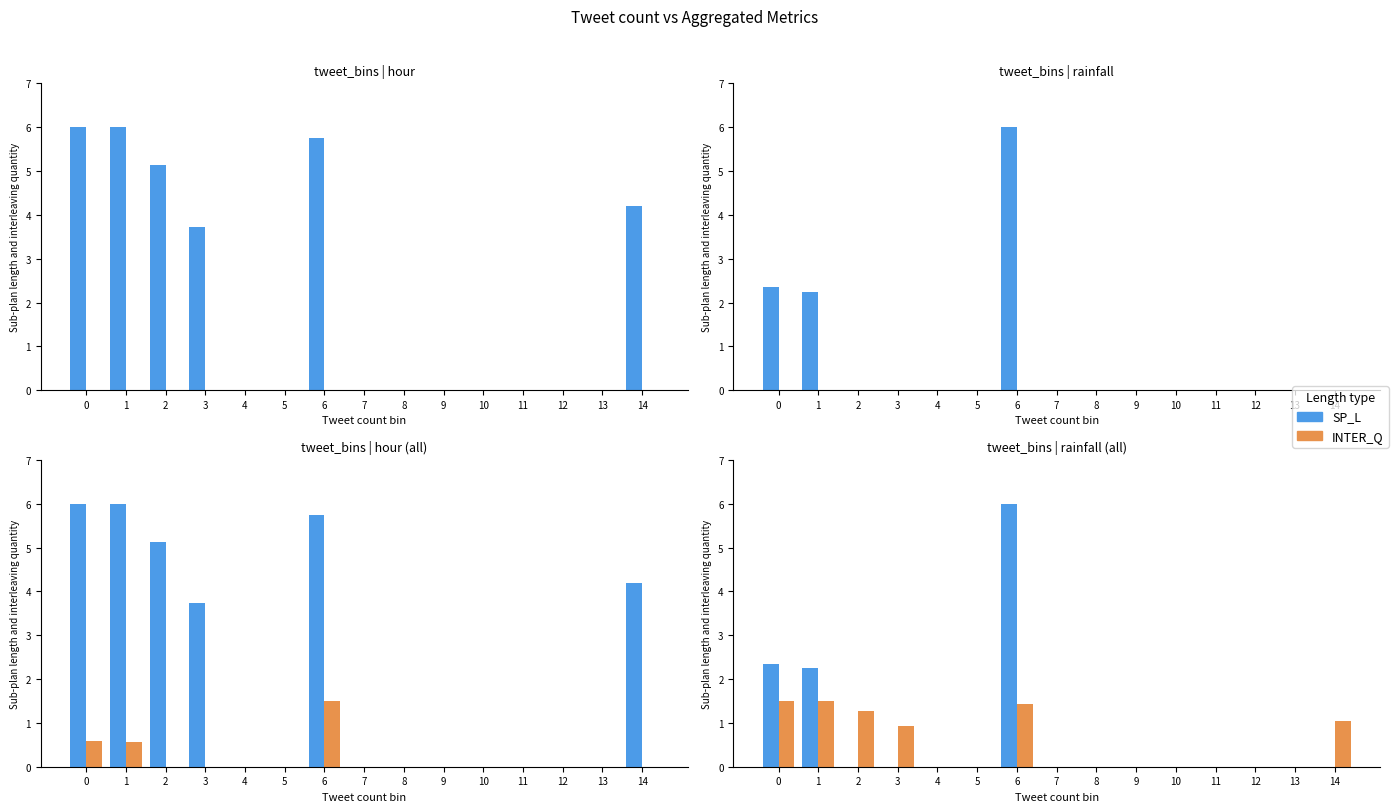

Which series has the largest total across all categories?

SP_L